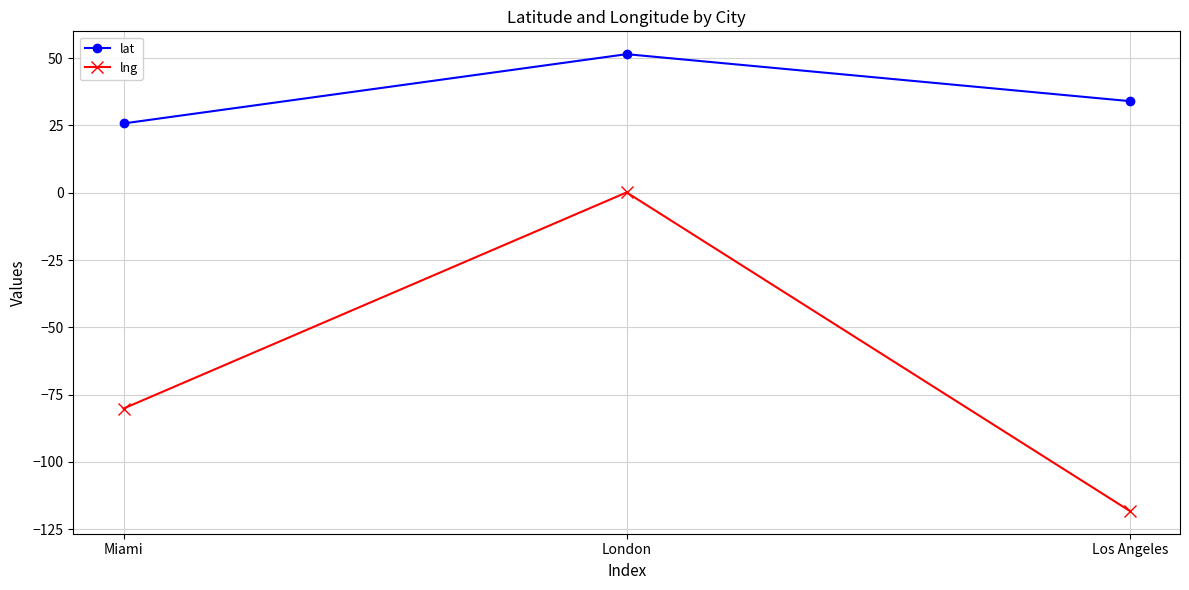

Reading left to right, what are all the values shown in this chart?

lat: 25.8	51.5	34.1
lng: -80.2	0.1	-118.2